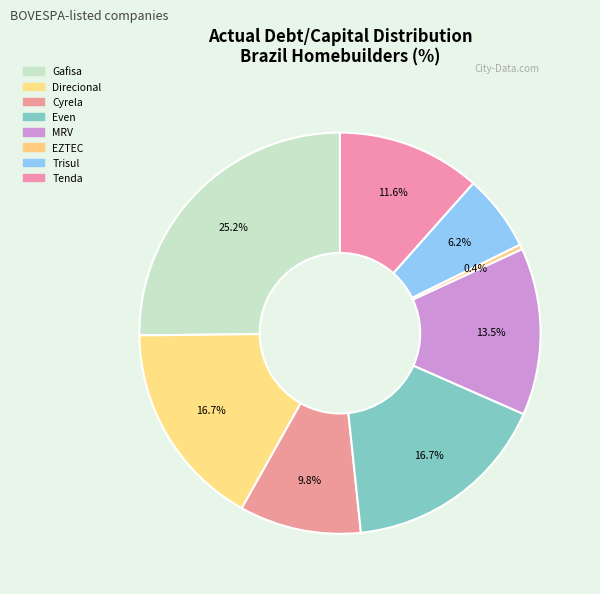

Does Even represent more than half of the total?

No